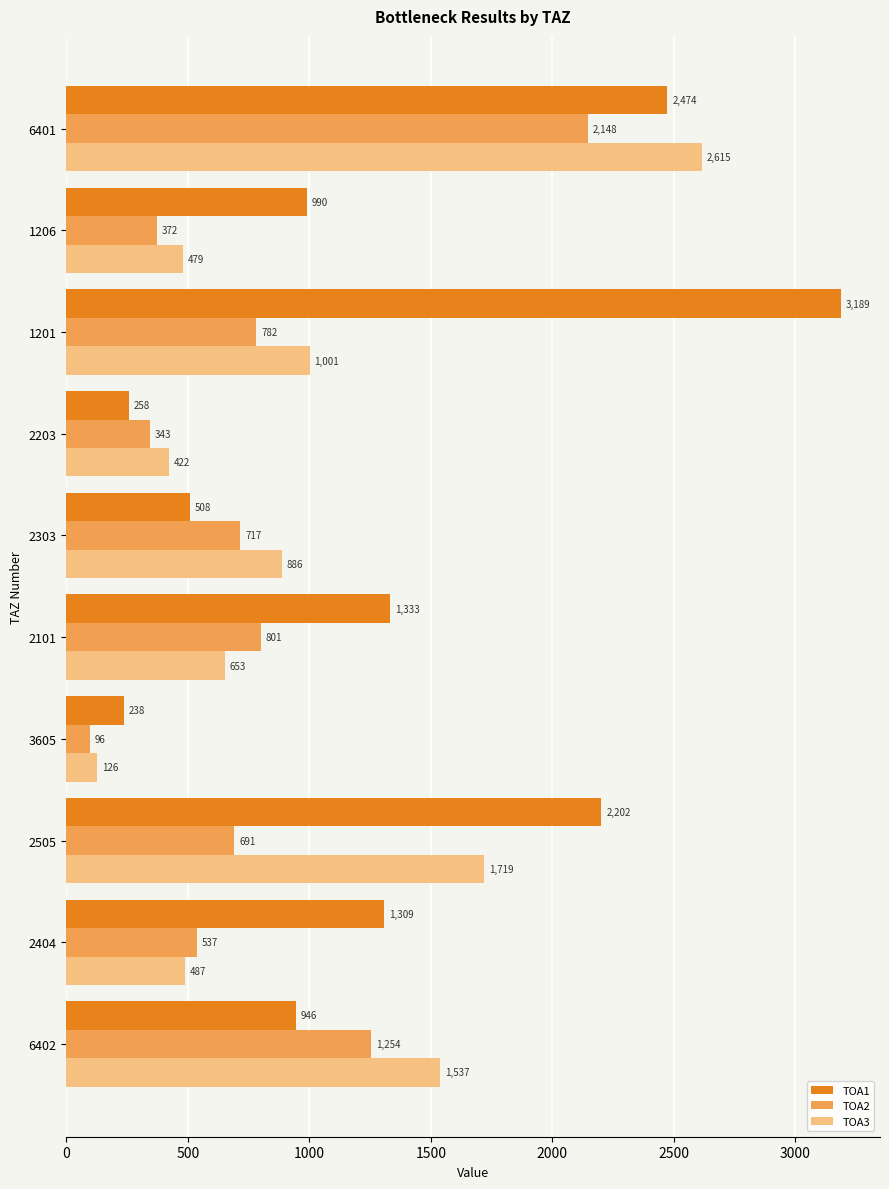

Which label corresponds to the largest value in the chart?

1201